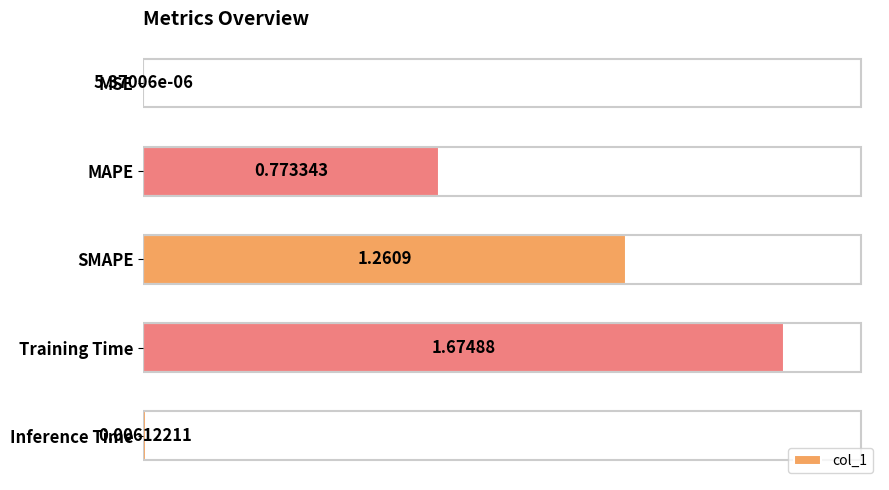

Where is the data nearest to the value 0?

MSE